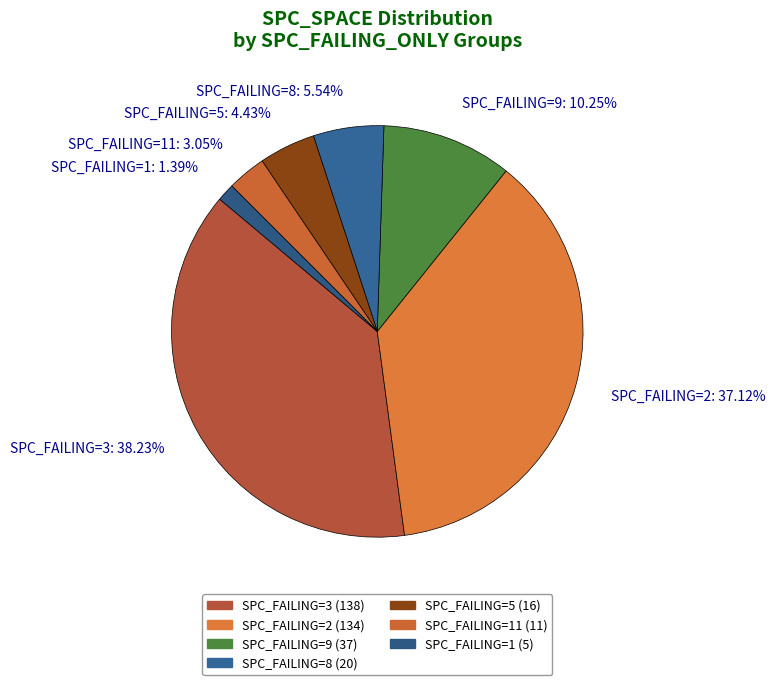

Is there any slice that represents more than half of the pie?

No